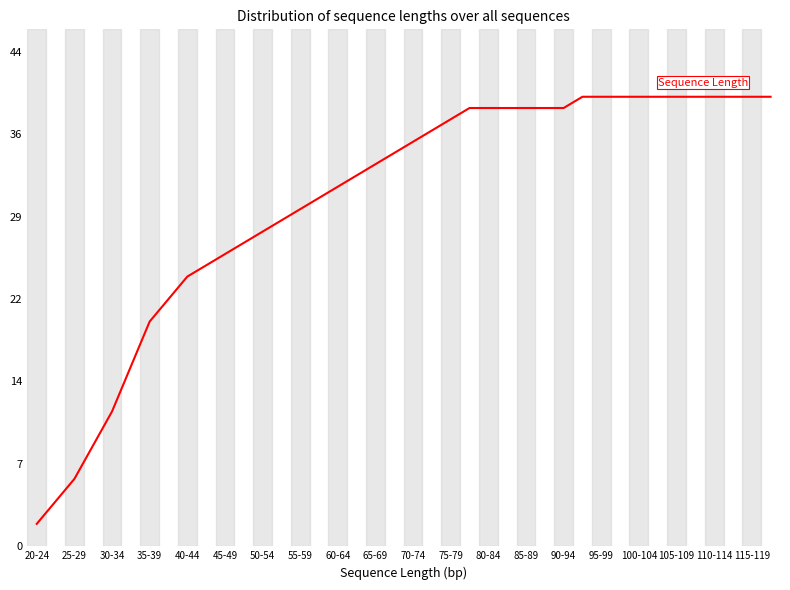

Is this an area chart (filled region under the line)?

No